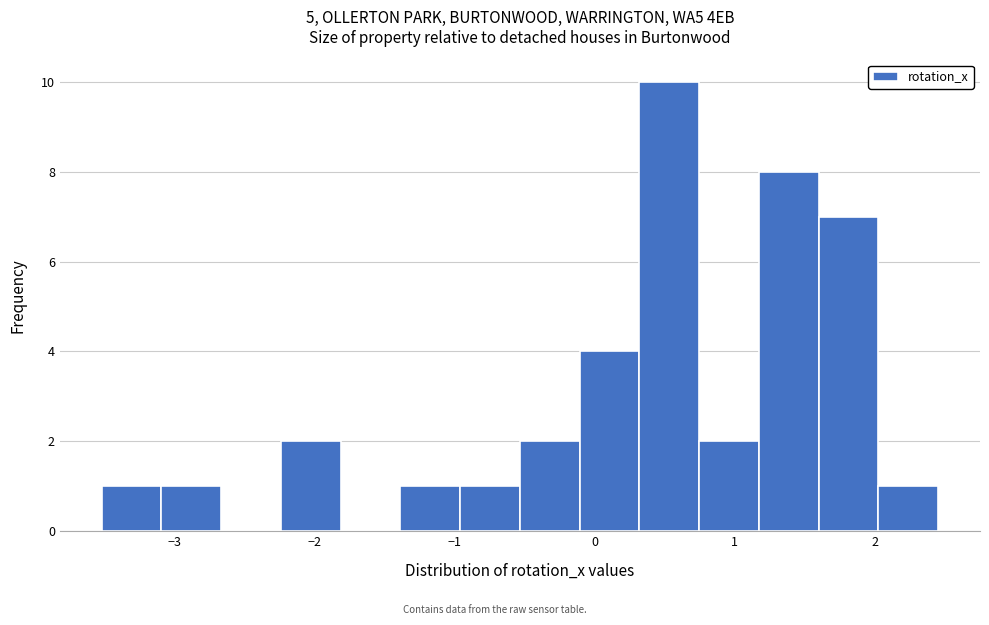

Reading left to right, transcribe this chart: for each bar, give the range it covers on the x-axis and its height. Neither the bar edges nor the heights are printed on the chart, so give them approximately, as read against the axes.

-3.5 to -3.1: 1
-3.1 to -2.7: 1
-2.7 to -2.2: 0
-2.2 to -1.8: 2
-1.8 to -1.4: 0
-1.4 to -1.0: 1
-1.0 to -0.5: 1
-0.5 to -0.1: 2
-0.1 to 0.3: 4
0.3 to 0.7: 10
0.7 to 1.2: 2
1.2 to 1.6: 8
1.6 to 2.0: 7
2.0 to 2.5: 1